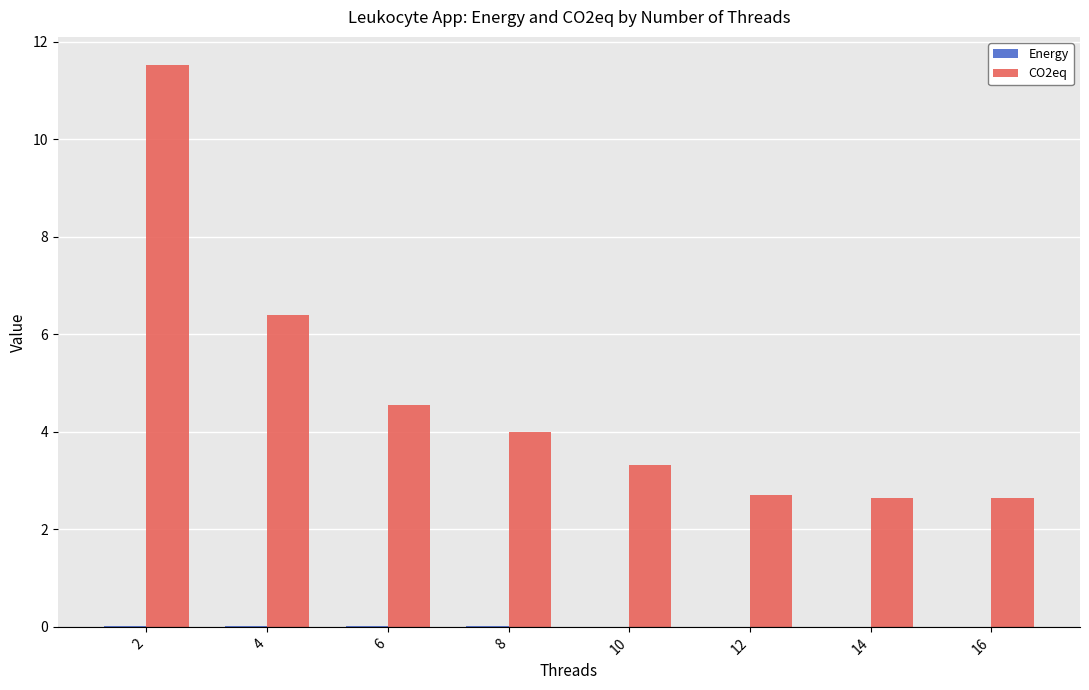

Which series has the largest total across all categories?

CO2eq